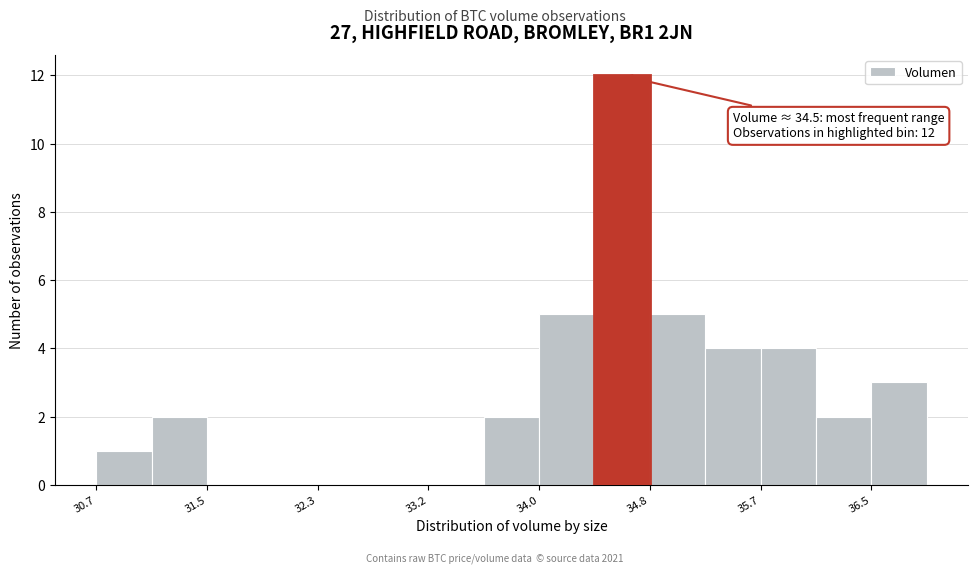

Over which range of the x-axis is the bar tallest?

34.4 to 34.8